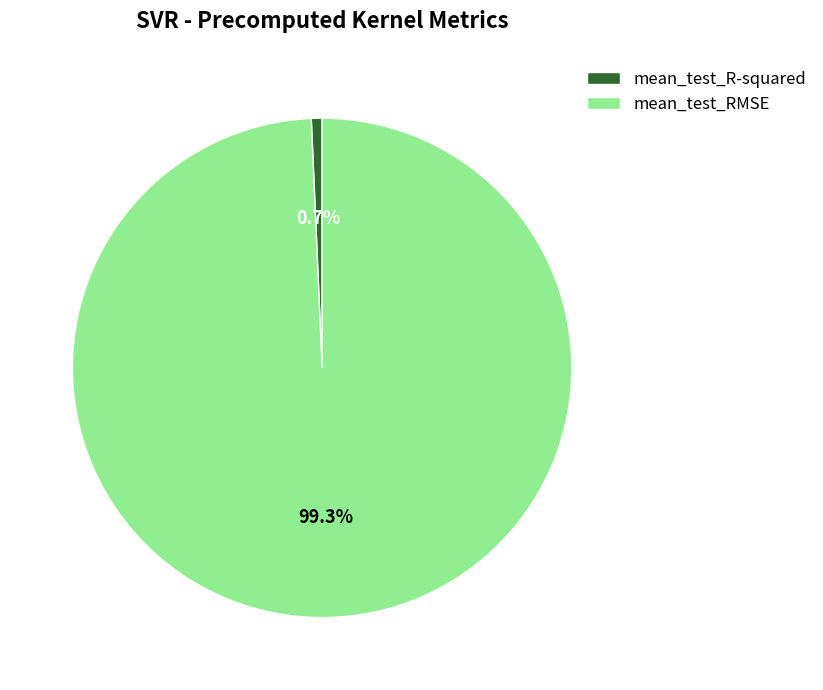

To the nearest percent, what portion does mean_test_RMSE represent?

99%